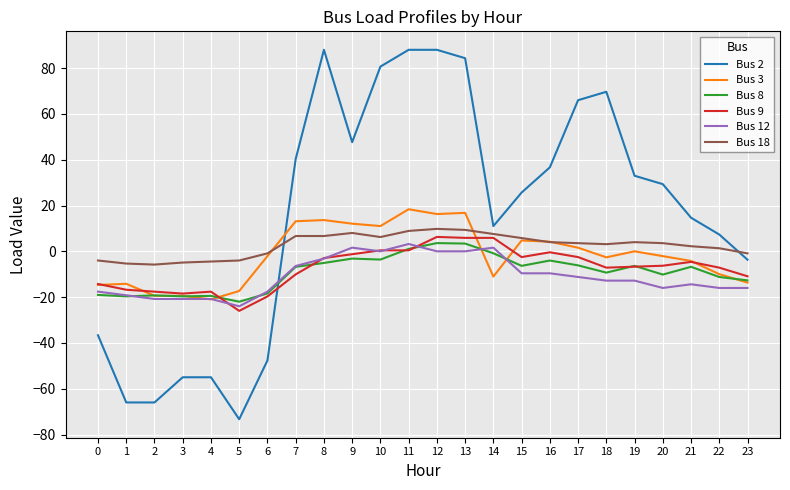

What is the total value across all series at 2?

-148.9